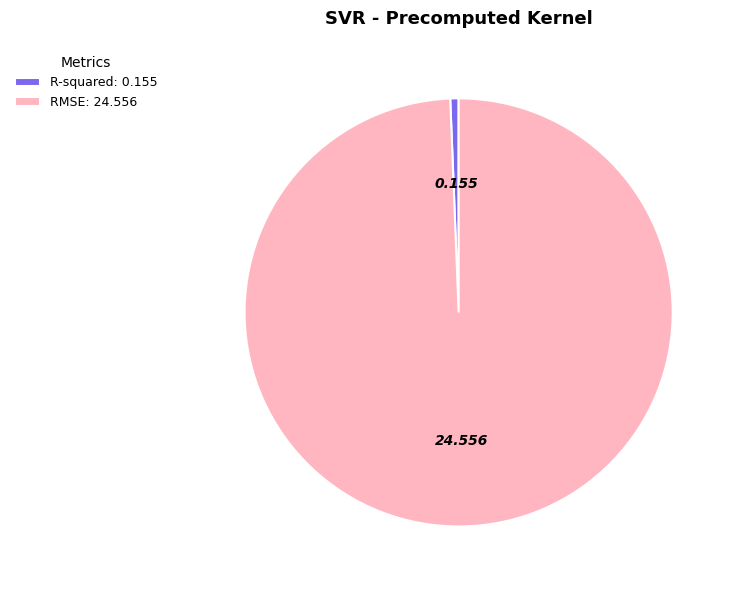

How many segments does this pie chart have?

2